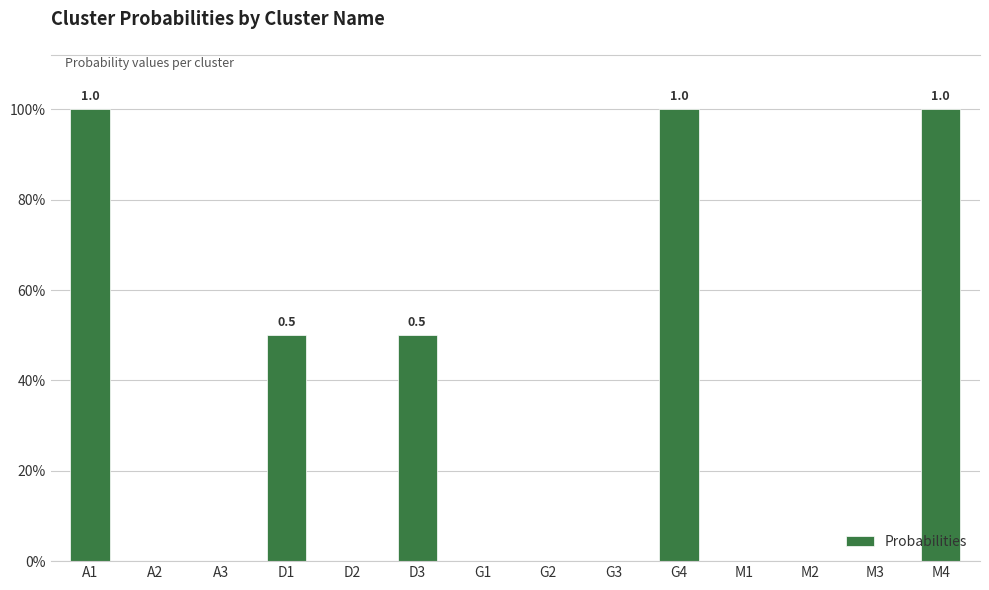

Where is the data nearest to the value 0?

A2